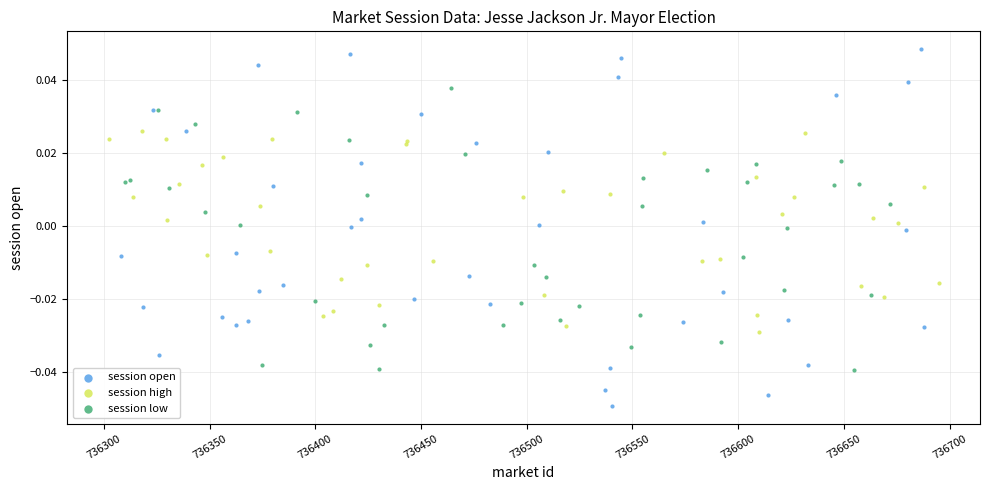

What are all the series names shown in the legend?

session open, session high, session low